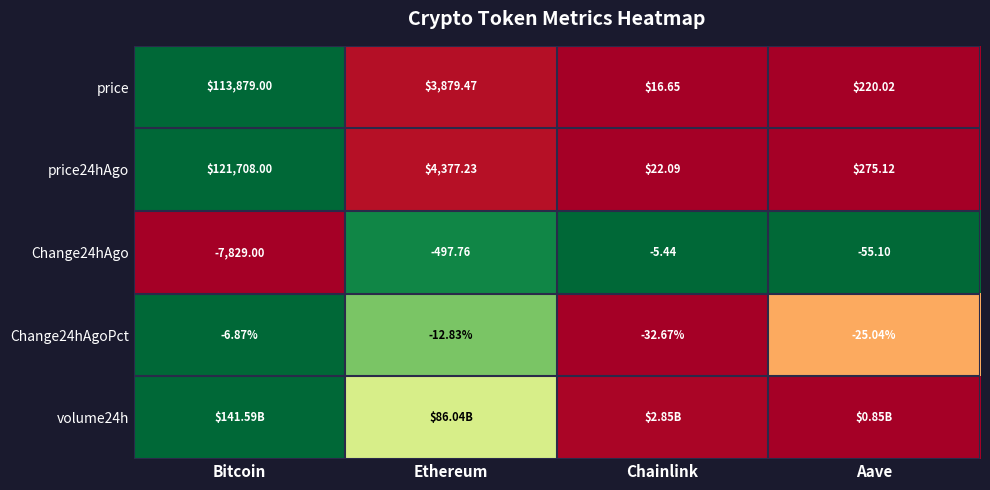

At which label is price24hAgo closest to 60865?

Ethereum